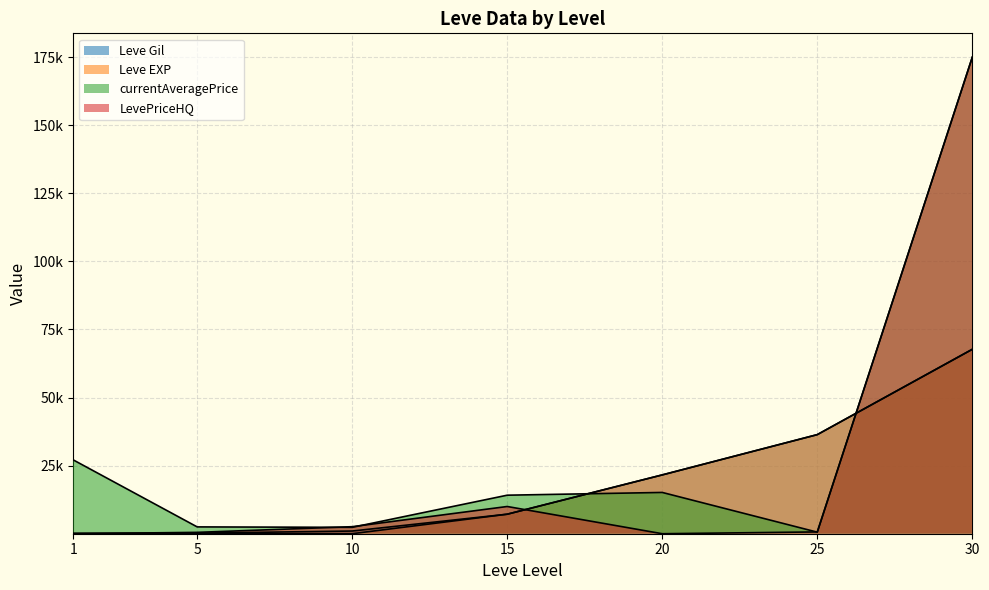

What is the difference between the maximum and minimum values in the Leve Gil series?

67570